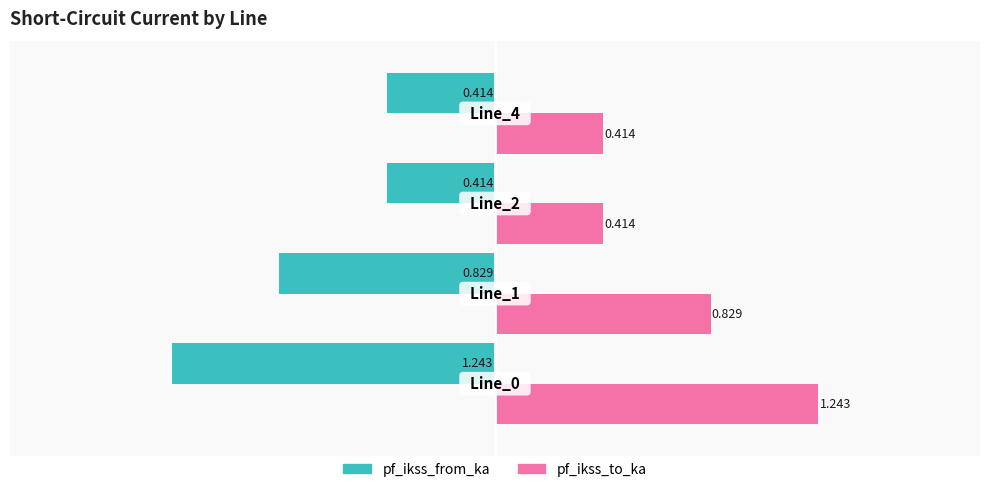

Is the value of pf_ikss_to_ka at 3 greater than the value of pf_ikss_from_ka at 2?

Yes